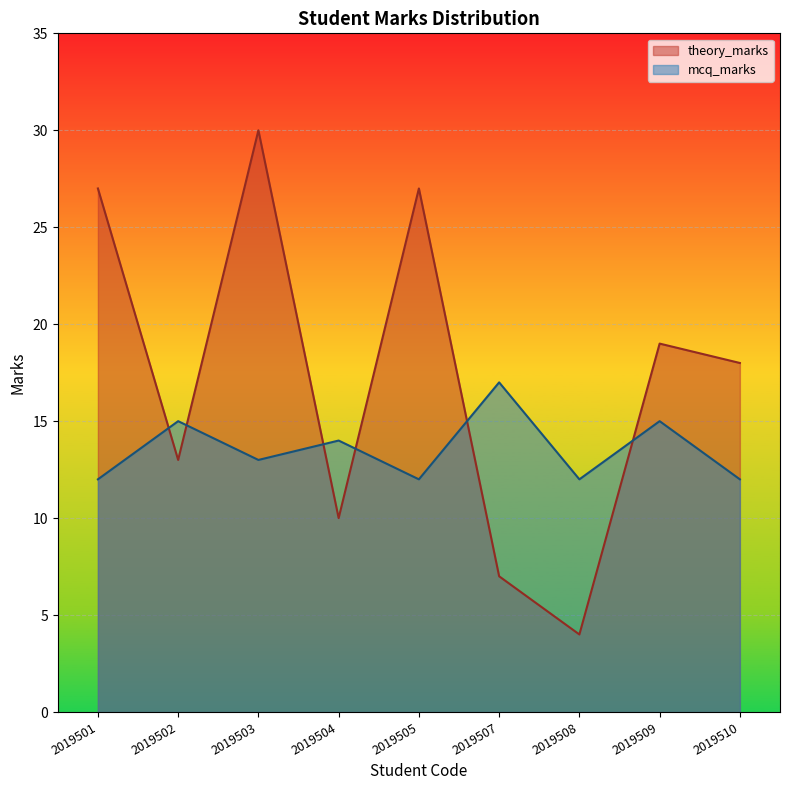

At how many categories does at least one series exceed 15?

6